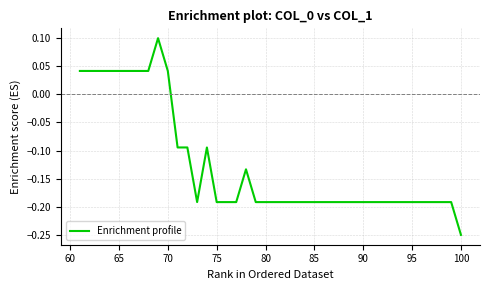

How many points are lower than both their immediate neighbors (excluding endpoints)?

1